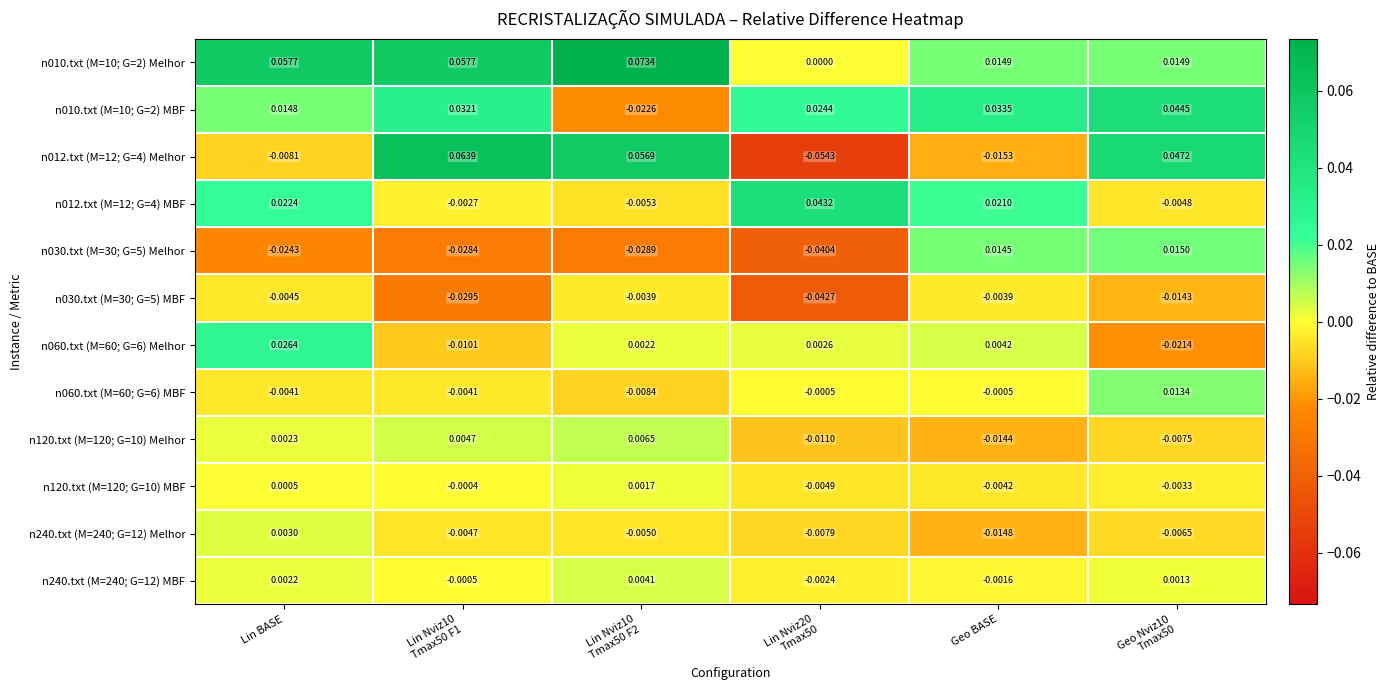

At which category is the sum across all series the highest?

Lin BASE